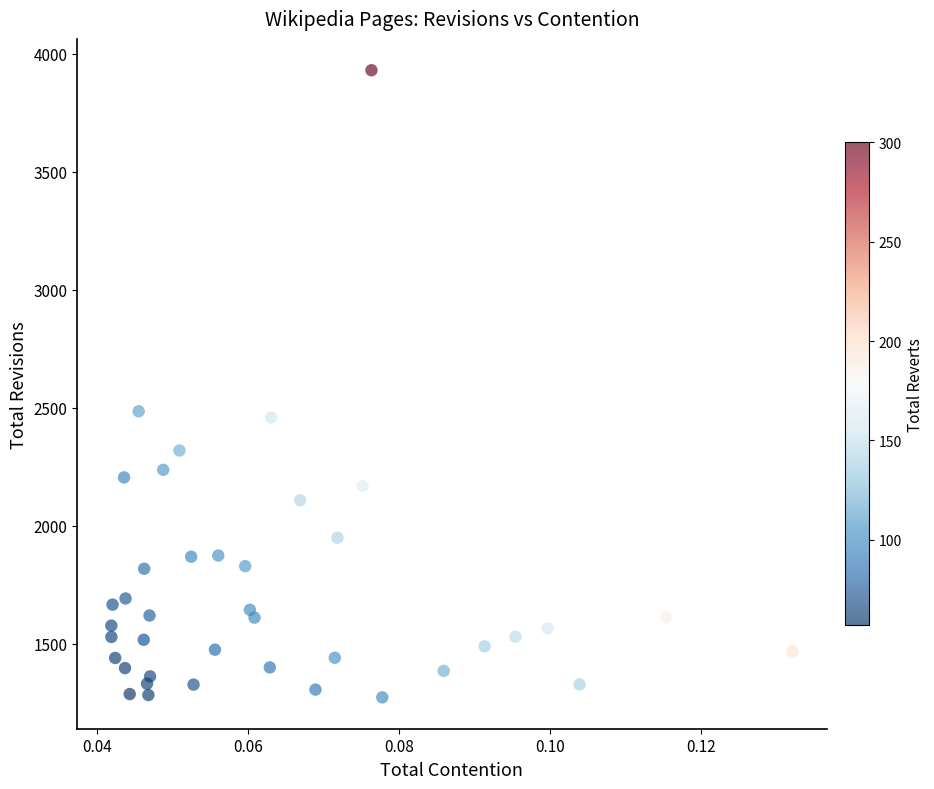

What is the range of Y values (max minus min)?

2657